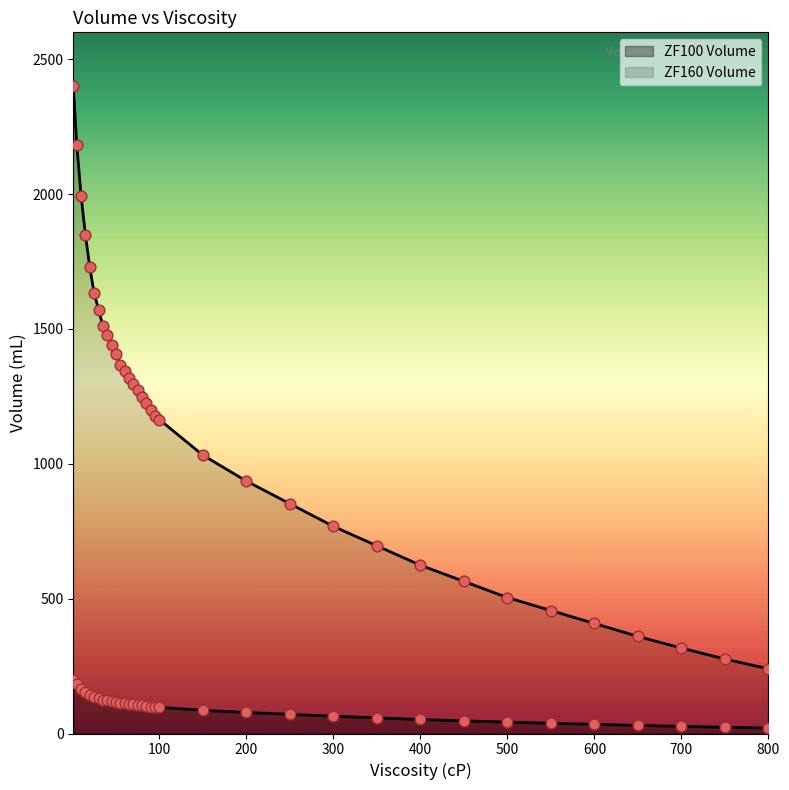

Which series reaches the minimum Y coordinate?

ZF100 Volume